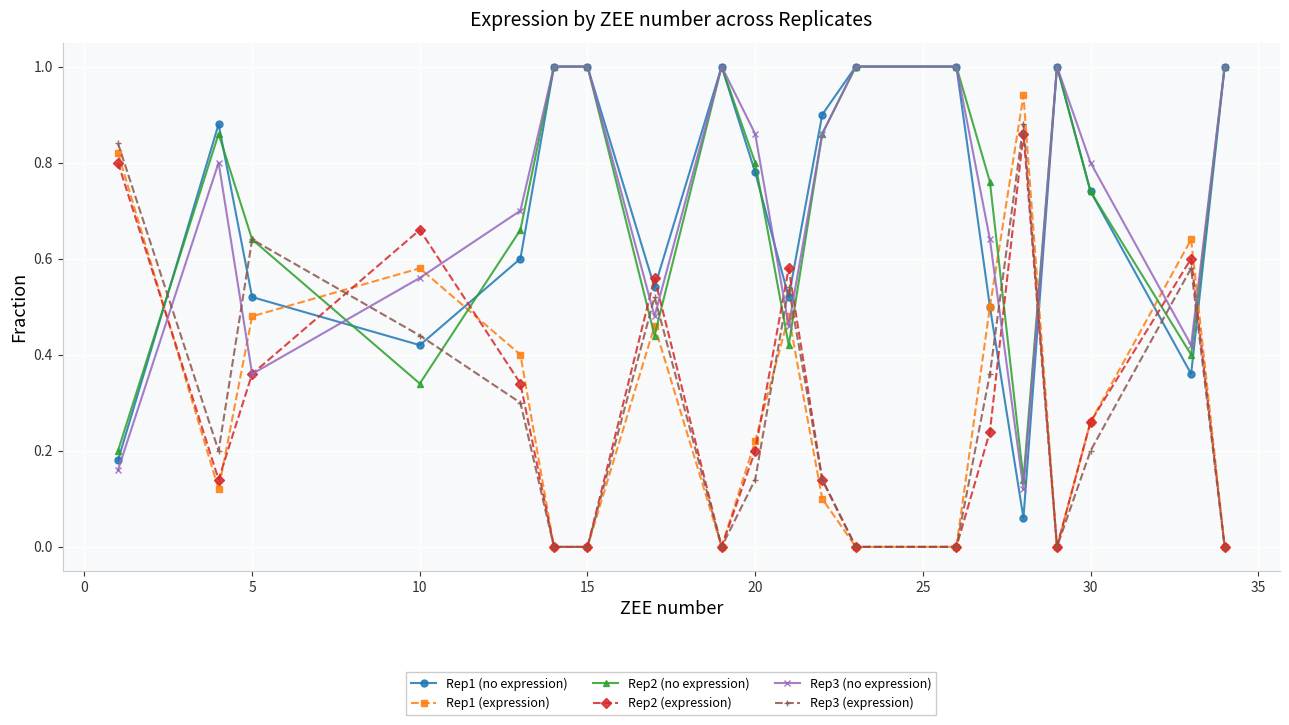

True or false: Rep2 (no expression) has more than 1 interior local peaks.

True